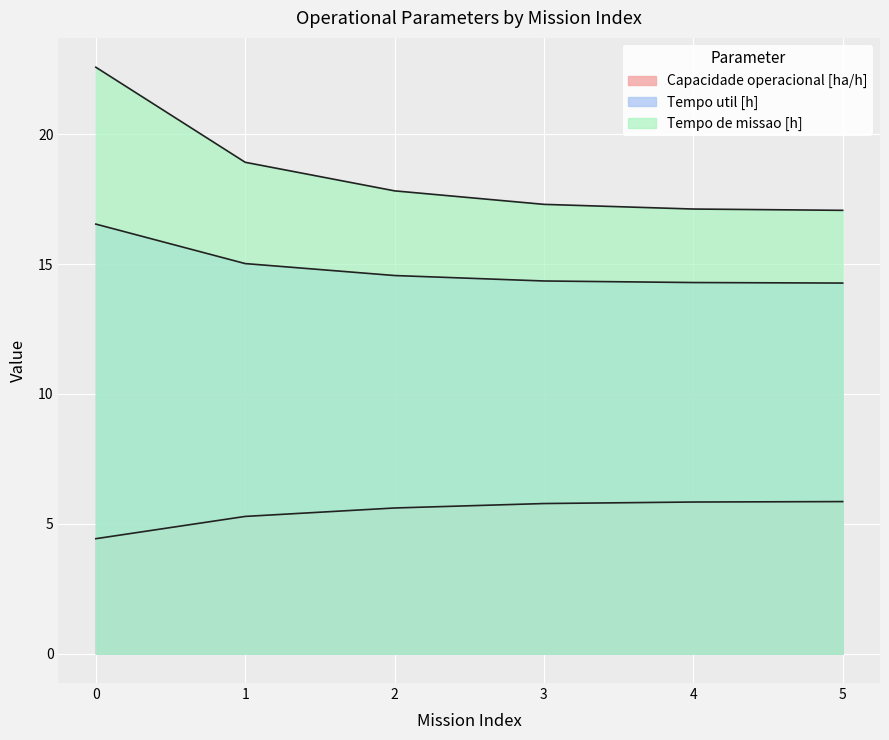

What is the value of the Tempo de missao [h] point at the 1st from the left?

22.6